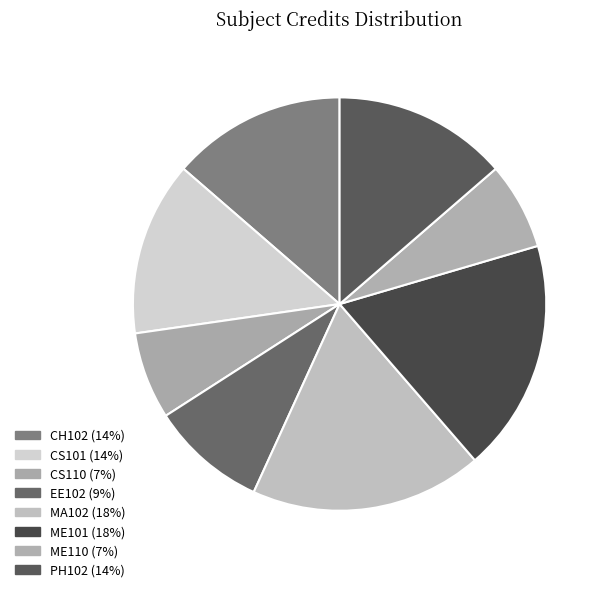

What percentage is the PH102 slice, to the nearest percent?

14%